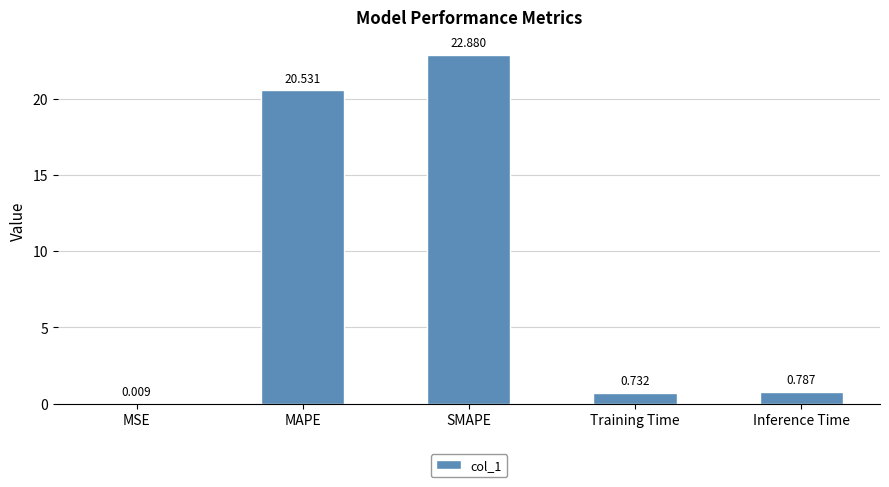

Which label corresponds to the largest value in the chart?

SMAPE